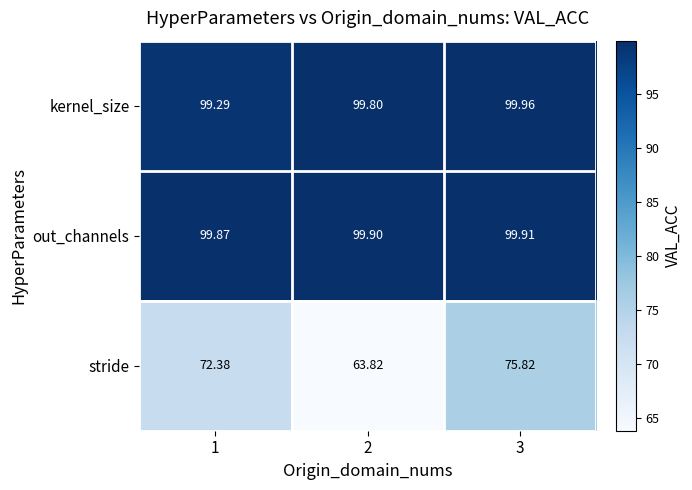

Which series changed the most between 1 and 2?

stride